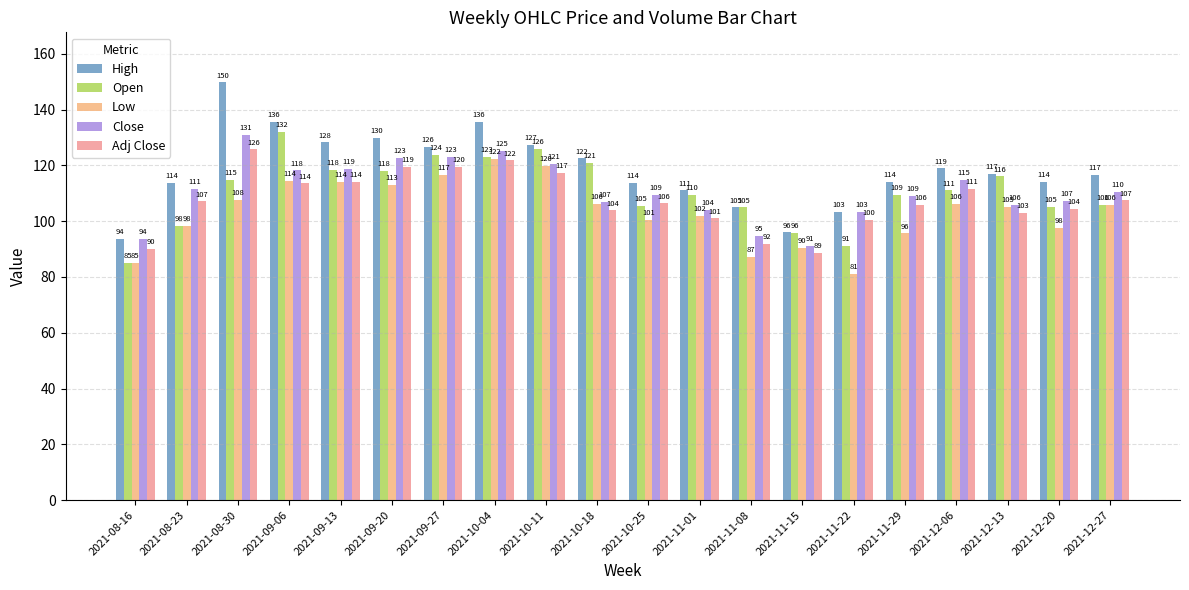

Which series has the widest spread of values?

High